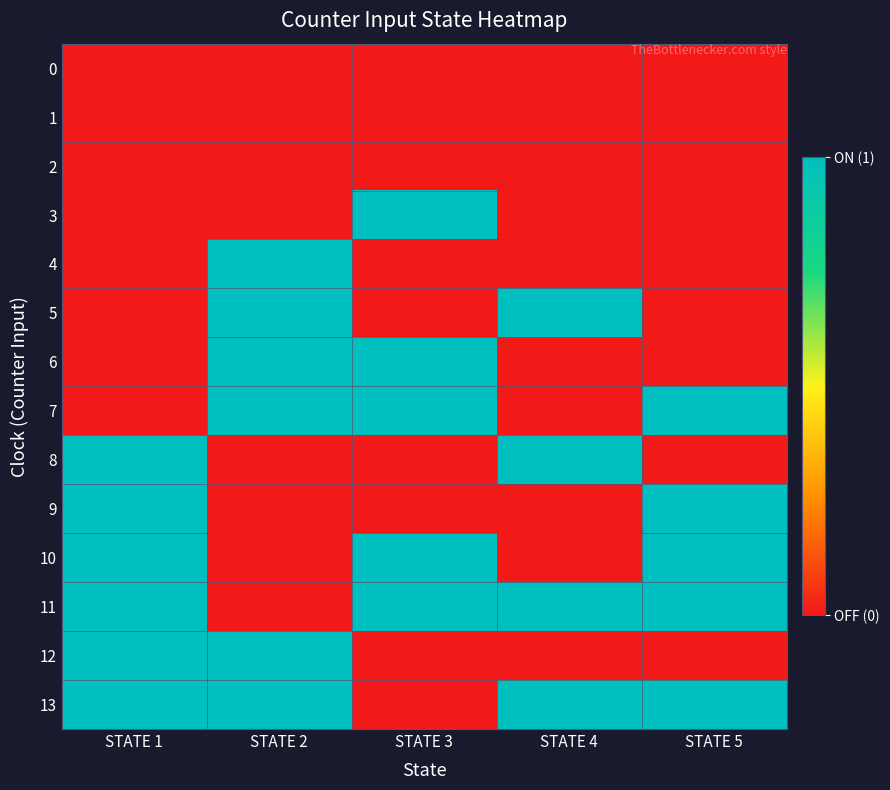

How many series are shown in this chart?

14